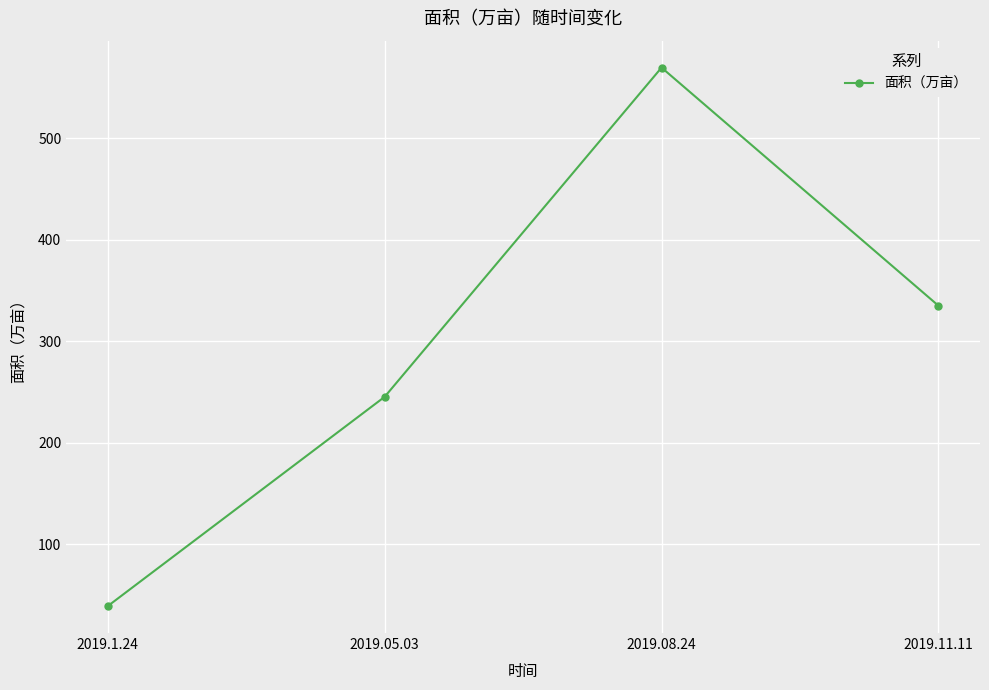

Does the chart have visible grid lines?

Yes